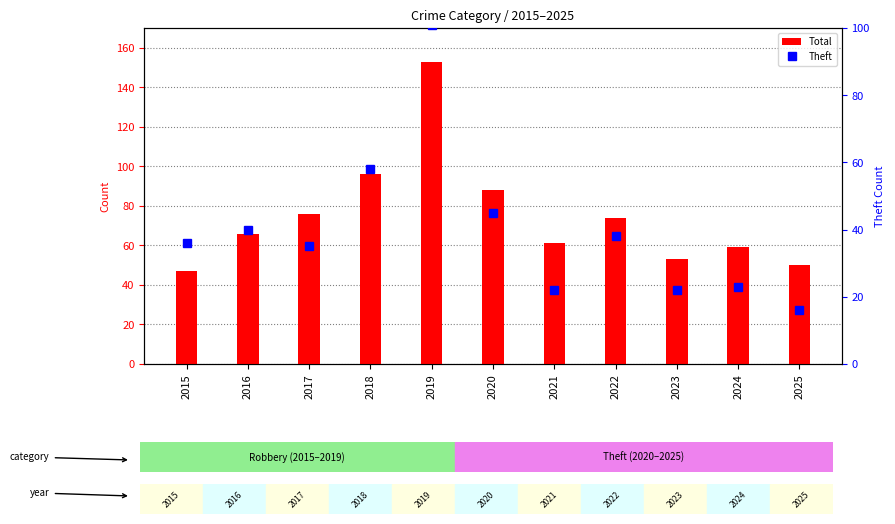

At which label does Theft first exceed 36?

2016